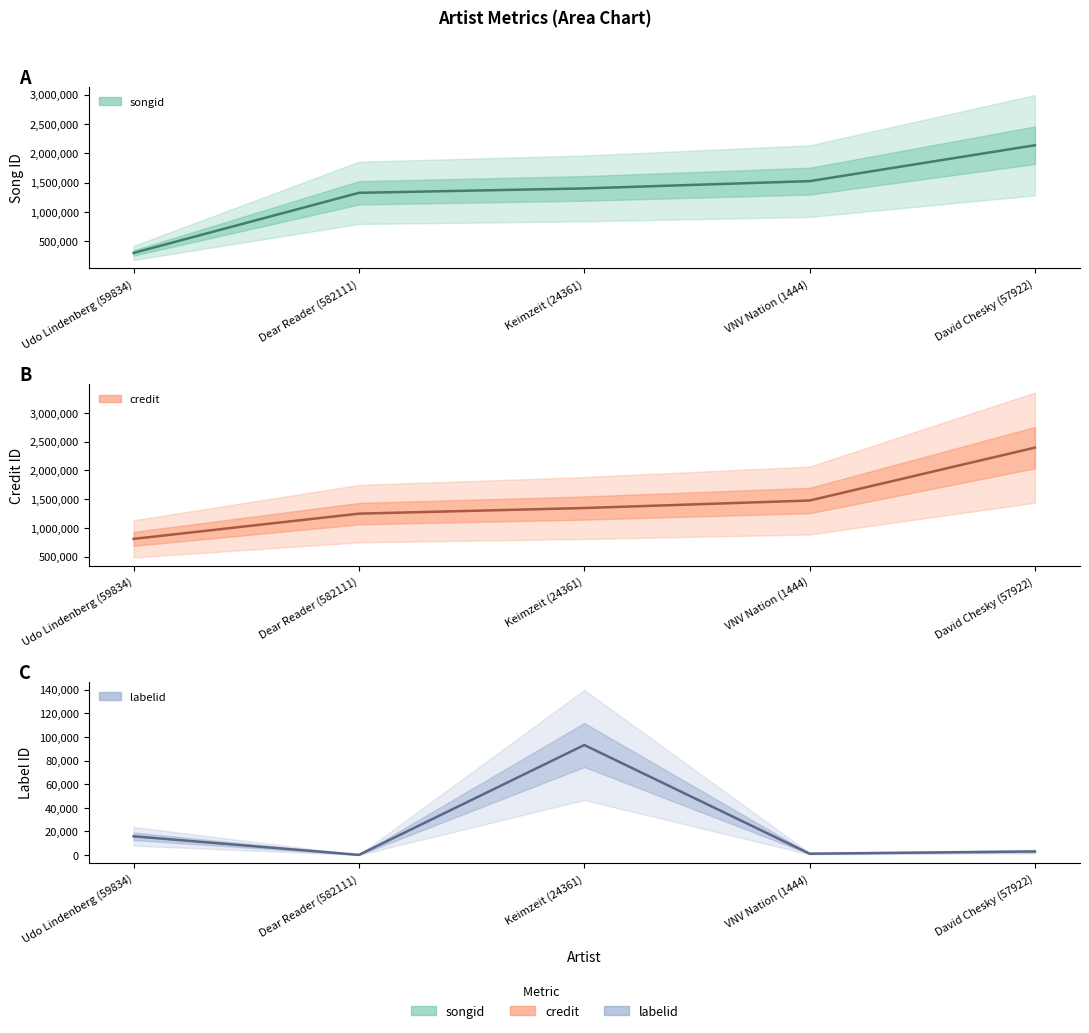

What is the difference between the maximum and minimum values in the labelid (estimate) series?

92968